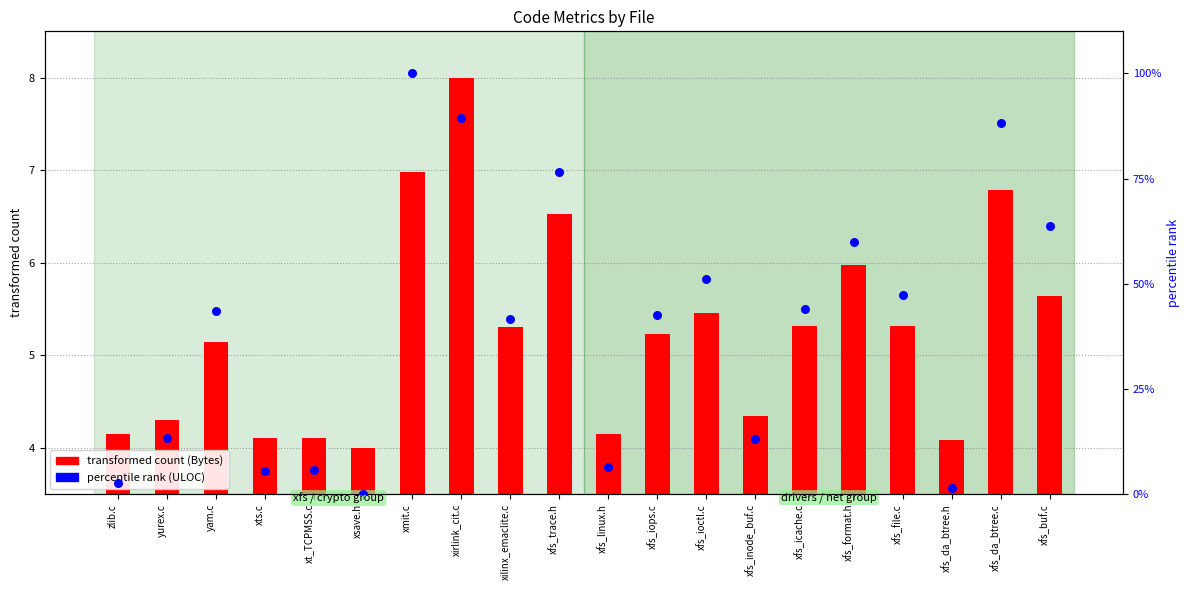

Is the value of percentile rank (ULOC) at xfs_da_btree.h greater than the value of transformed count (Bytes) at xmit.c?

No